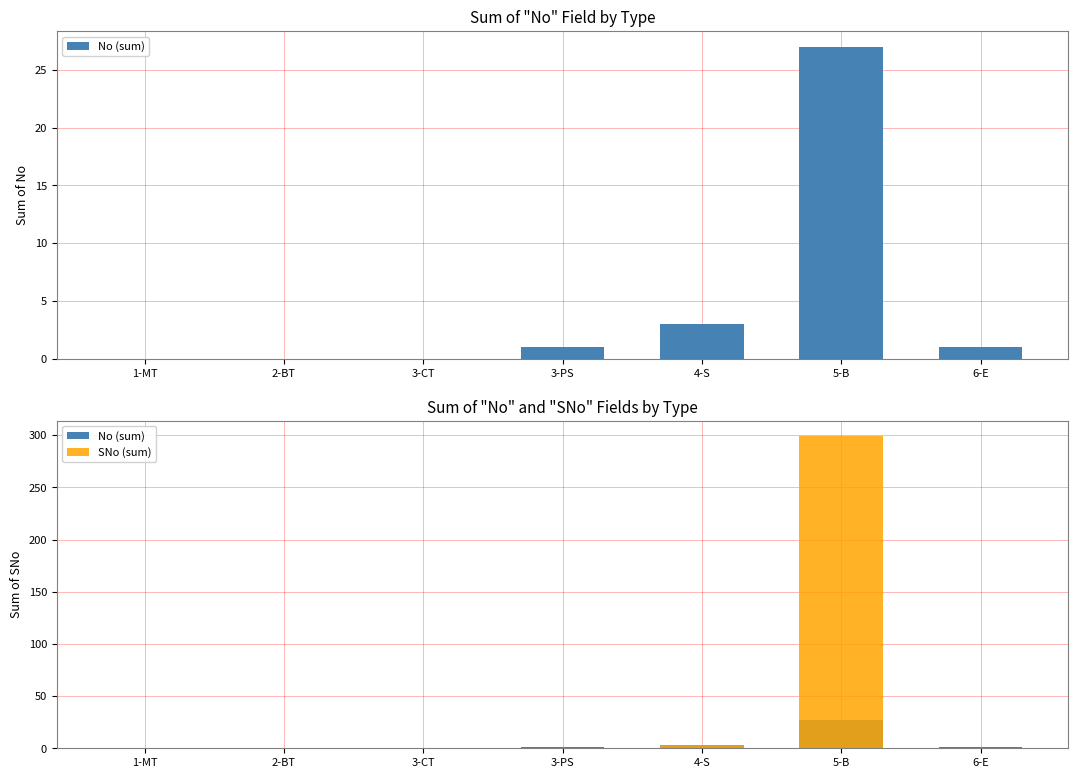

Reading right to left, transcribe all the data shown in this chart.

No (sum): 1	27	3	1	0	0	0
SNo (sum): 0	299	3	0	0	0	0